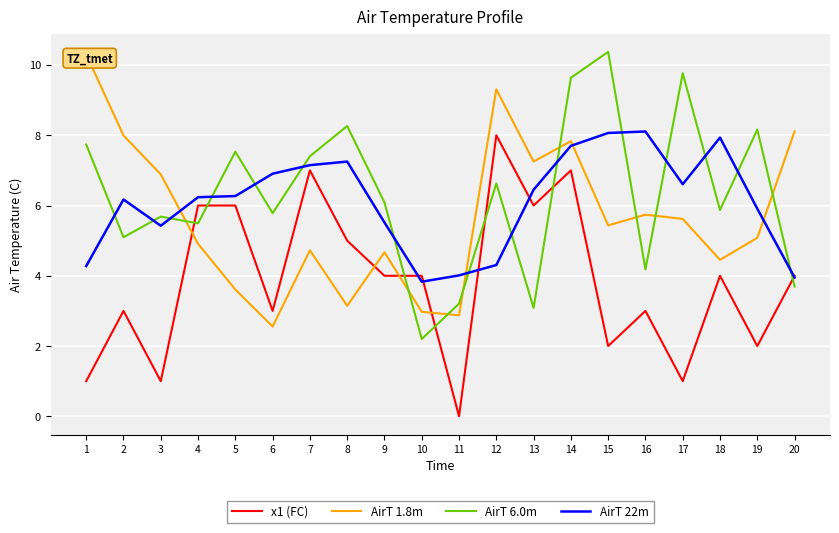

At which category does AirT 6.0m reach its first local valley?

2